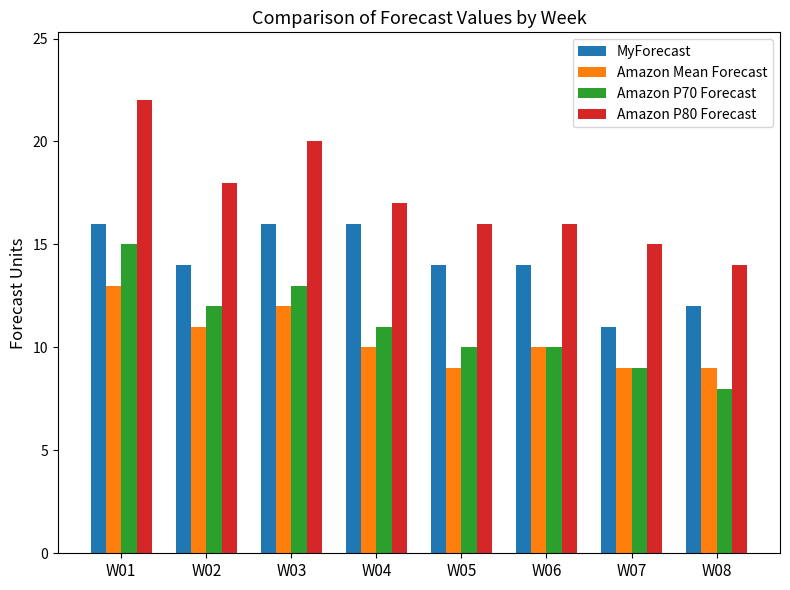

What is the difference between the highest and lowest values at W07?

6